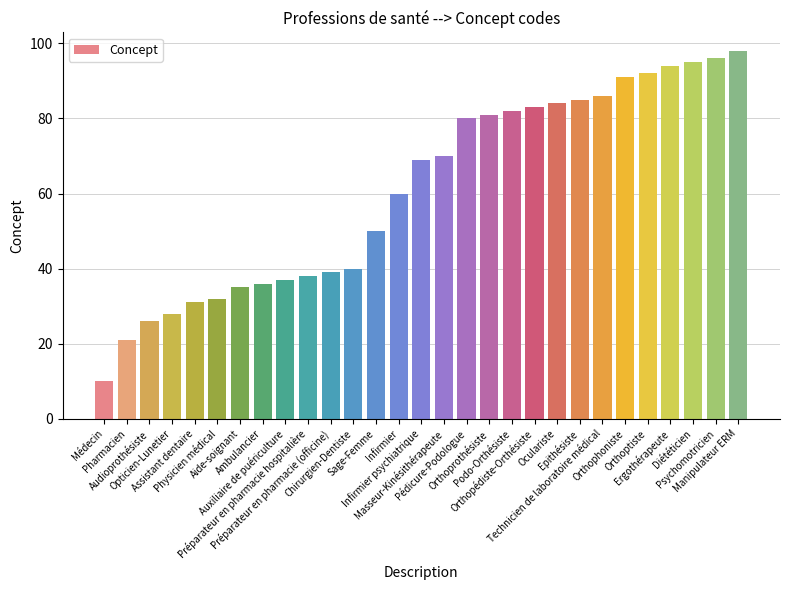

Reading left to right, what are all the values shown in this chart?

10	21	26	28	31	32	35	36	37	38	39	40	50	60	69	70	80	81	82	83	84	85	86	91	92	94	95	96	98